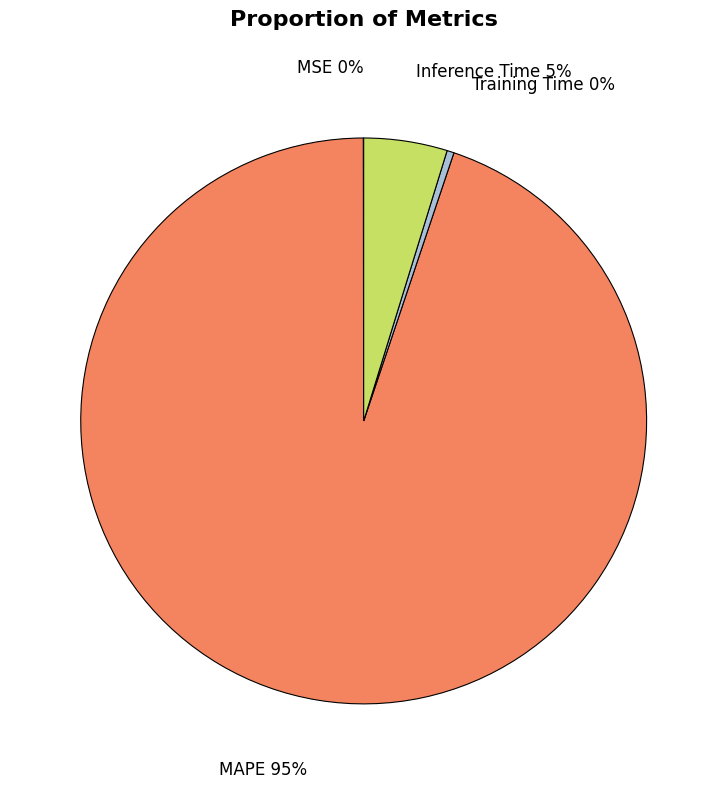

To the nearest percent, what is the difference between the largest and smallest slice percentages?

95%